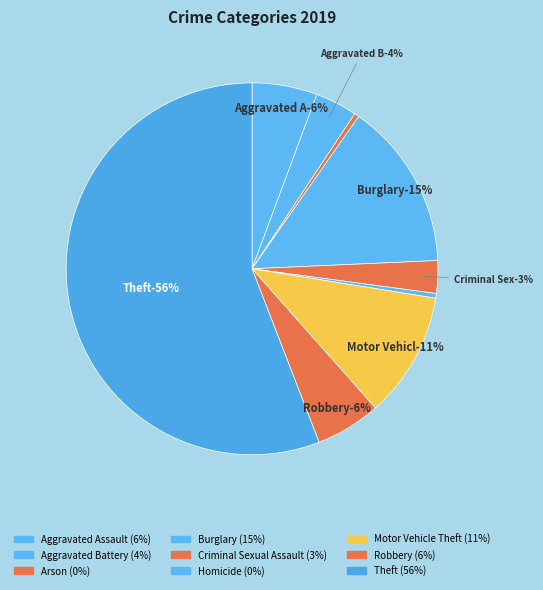

To the nearest percent, what is the difference between the Aggravated Battery and Aggravated Assault slice percentages?

2%